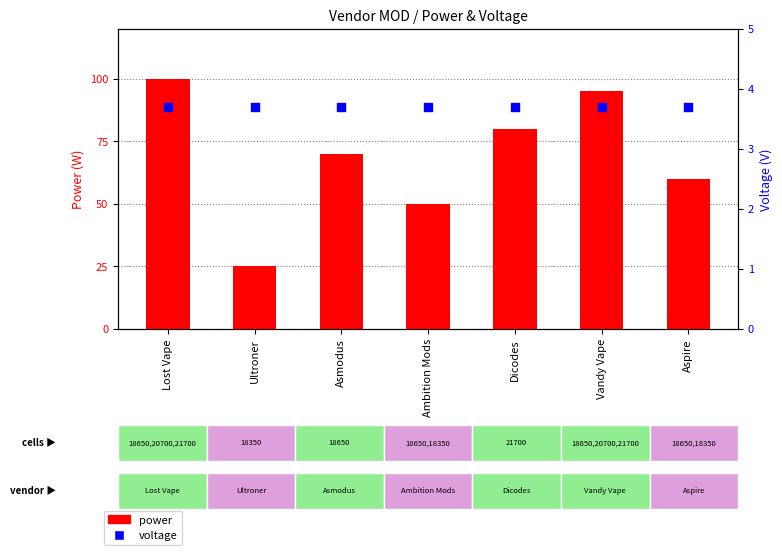

Which series has the widest spread of Y values?

power